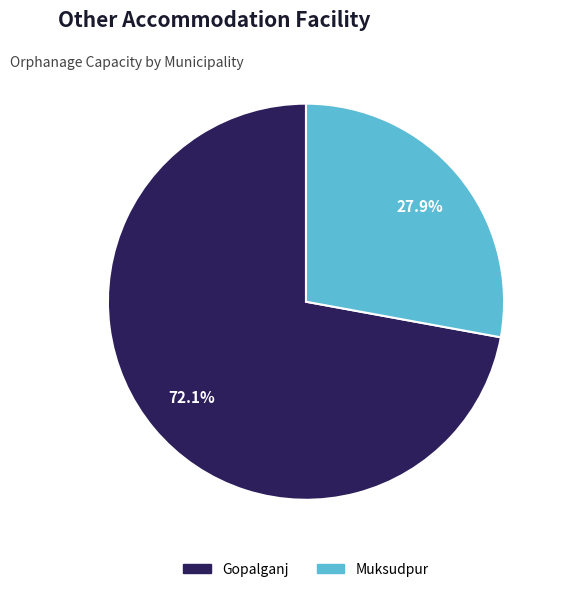

Is there a majority slice in this chart?

Yes